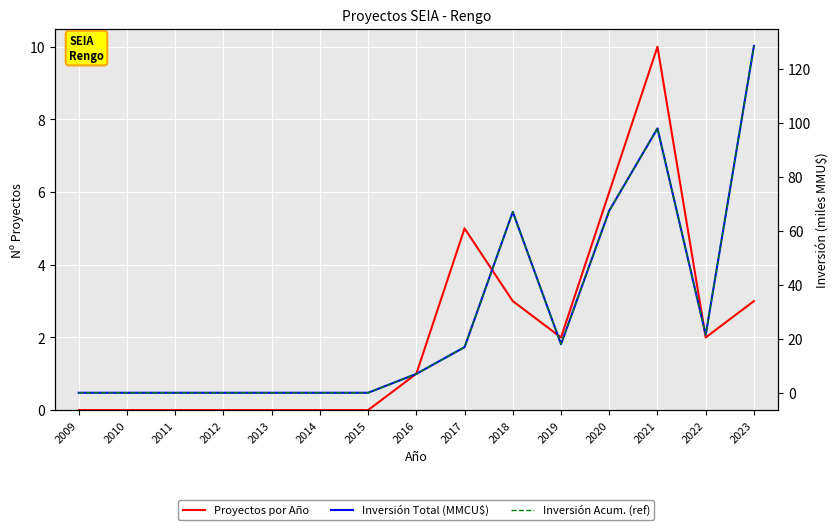

Reading left to right, extract all data points from this chart.

Proyectos por Año: 0.0	0.0	0.0	0.0	0.0	0.0	0.0	1.0	5.0	3.0	2.0	6.0	10.0	2.0	3.0
Inversión Total (MMCU$): 0.0	0.0	0.0	0.0	0.0	0.0	0.0	7.0	16.9	67.0	18.0	67.5	98.0	21.5	128.6
Inversión Acum. (ref): 0.0	0.0	0.0	0.0	0.0	0.0	0.0	7.0	16.9	67.0	18.0	67.5	98.0	21.5	128.6